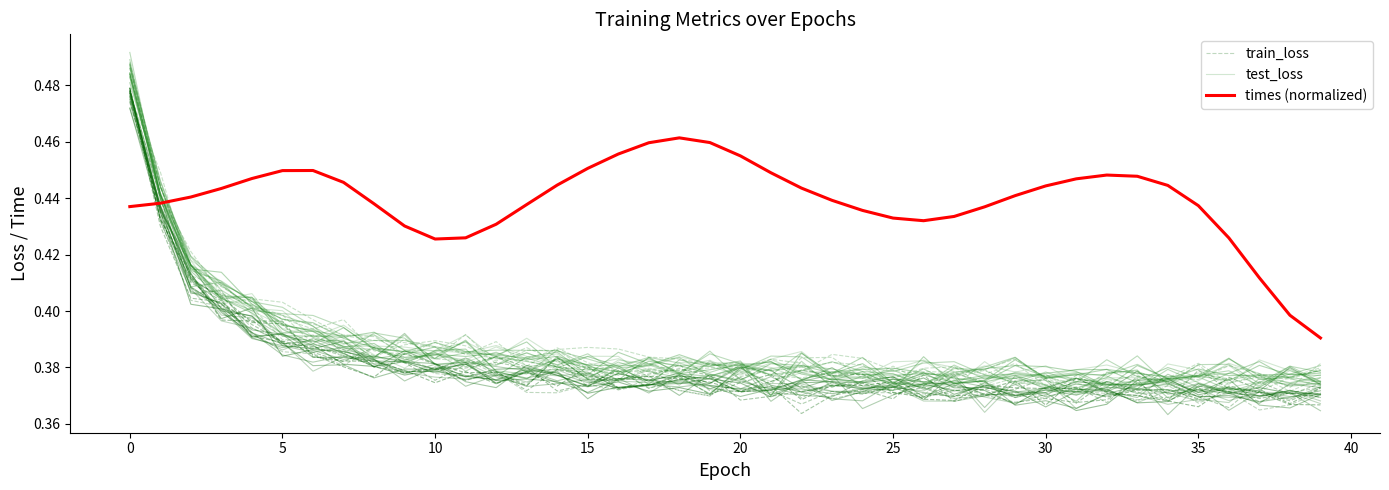

Which series changed the most between 17 and 23?

times (normalized)